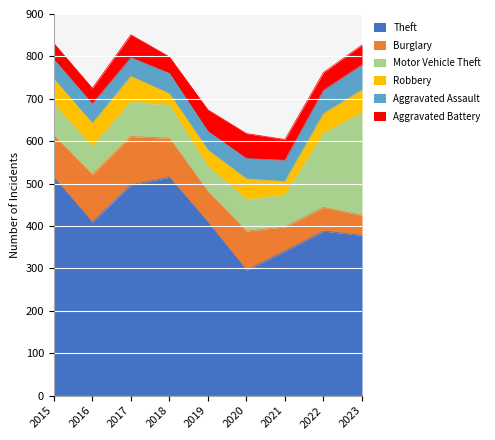

Reading left to right, transcribe all the data shown in this chart.

Theft: 515	409	497	515	409	296	341	388	378
Burglary: 98	112	114	92	72	92	57	56	47
Motor Vehicle Theft: 75	67	82	78	60	75	75	175	243
Robbery: 59	54	60	27	38	48	32	46	53
Aggravated Assault: 46	46	44	48	44	48	50	55	59
Aggravated Battery: 38	37	54	39	51	59	49	42	47